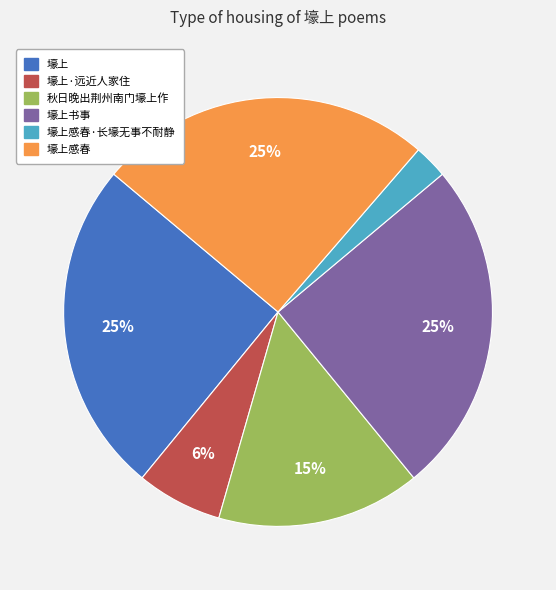

Does any single category account for the majority?

No